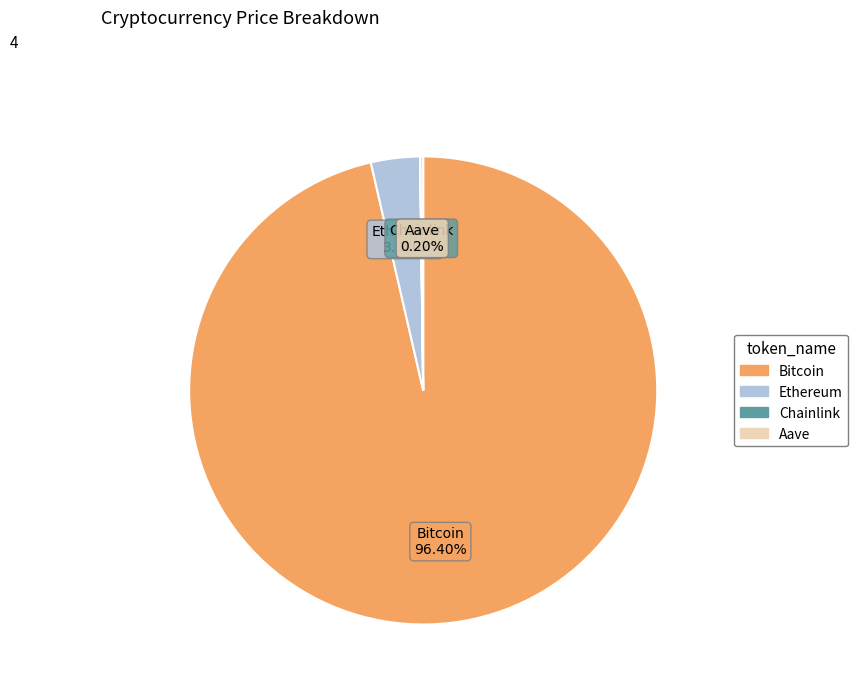

Combined, do Ethereum and Bitcoin account for over 50%?

Yes